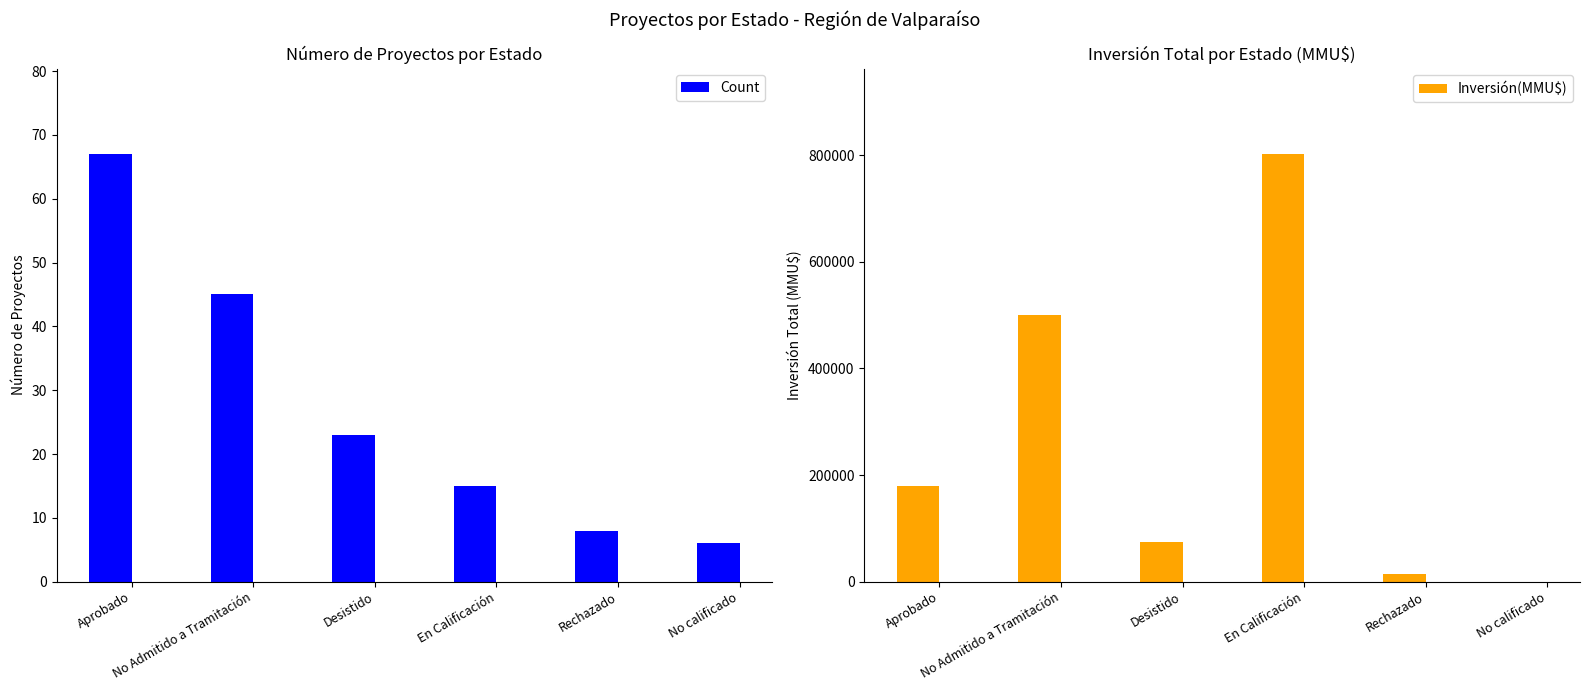

Are the bars horizontal?

No